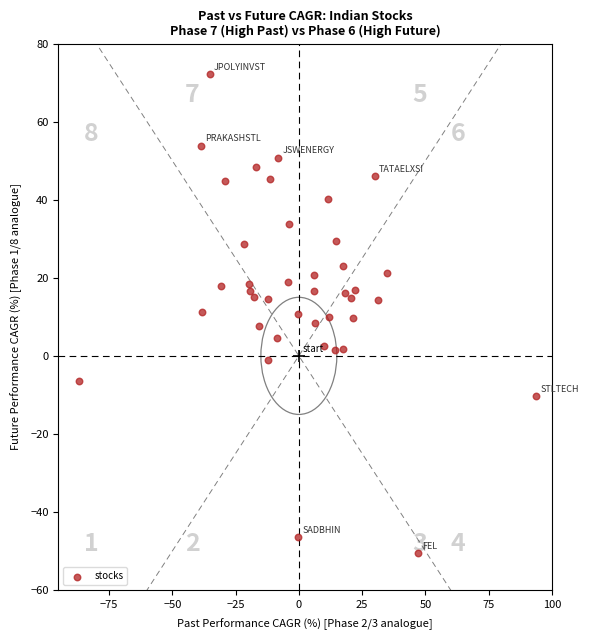

What is the range of Y values (max minus min)?

122.6